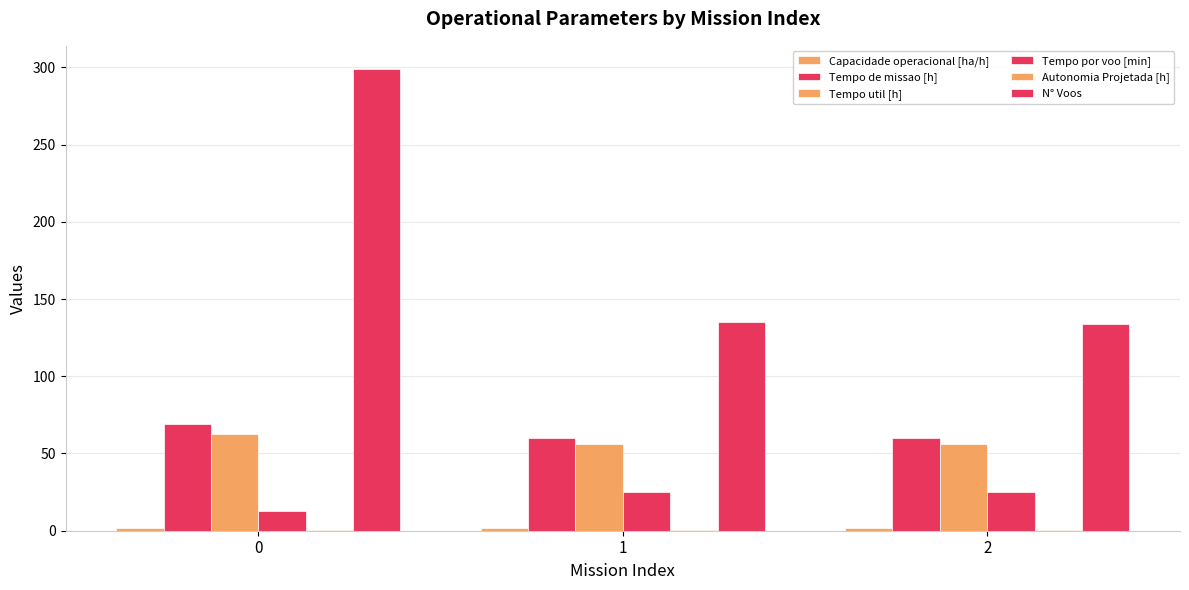

What is the value of the N° Voos bar at the 3rd from the left?

134.0